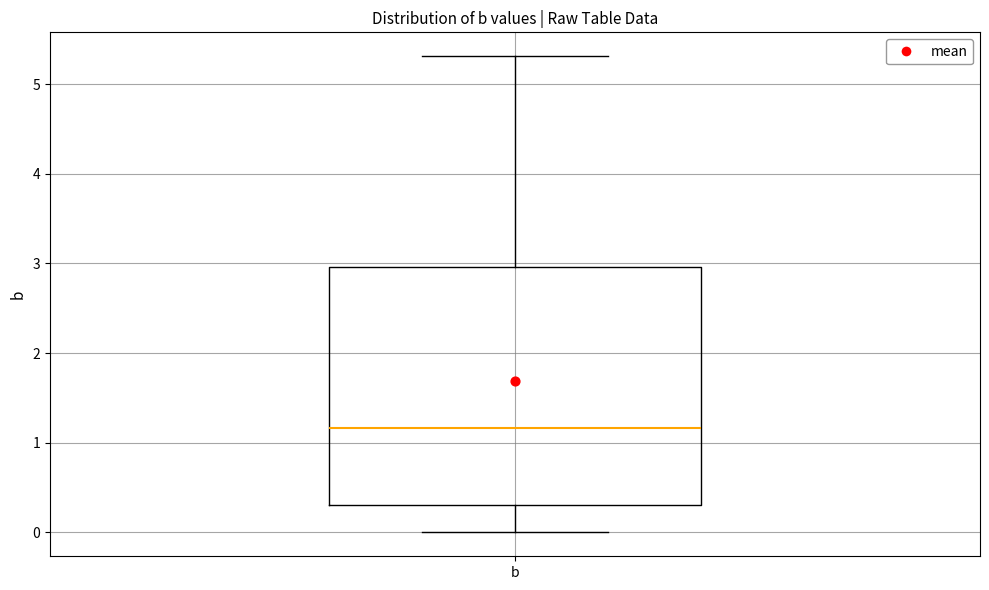

Transcribe this box plot: give where the median line is, the range the box spans, and where the two whiskers end, as read against the y-axis. The values are not printed on the chart, so give them approximately, as read against the axis.

median 1.2, box 0.3 to 3.0, whiskers 0.0 to 5.3